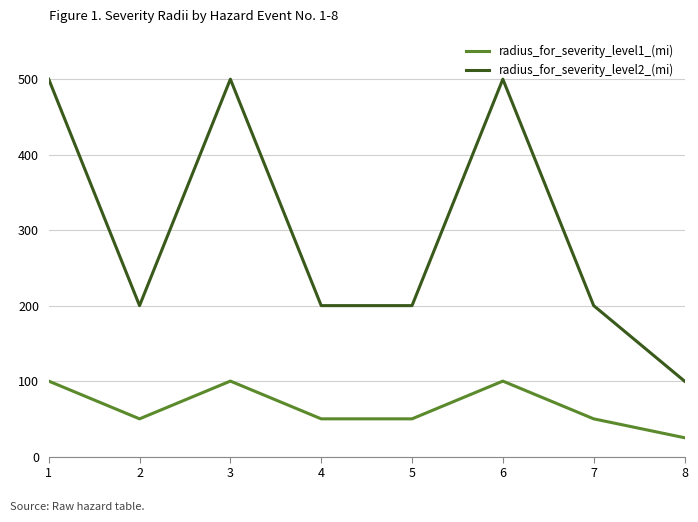

What is the total value across all series at 7?

250